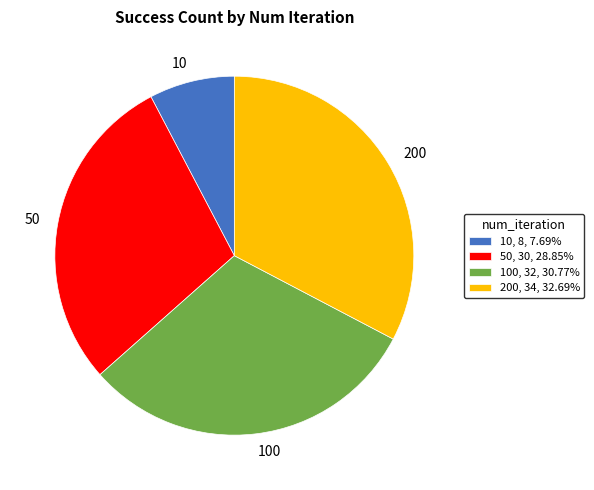

Does 10, 8, 7.69% represent more than half of the total?

No